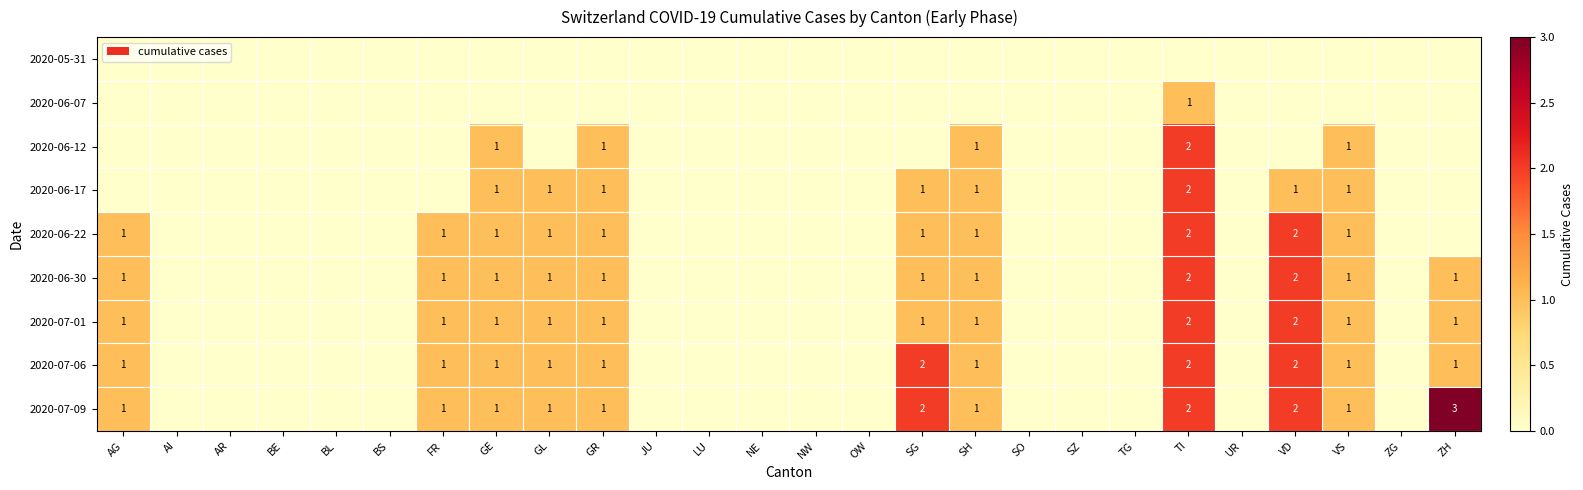

Is it true that 2020-06-30 equals 1 at SH?

True